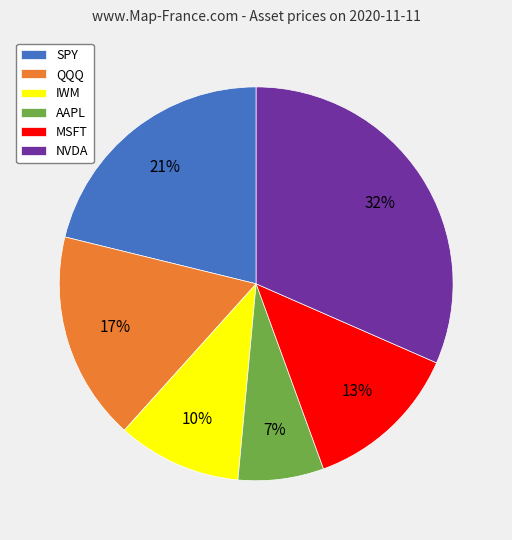

Approximately how many times larger is the value at QQQ compared to AAPL?

2.4